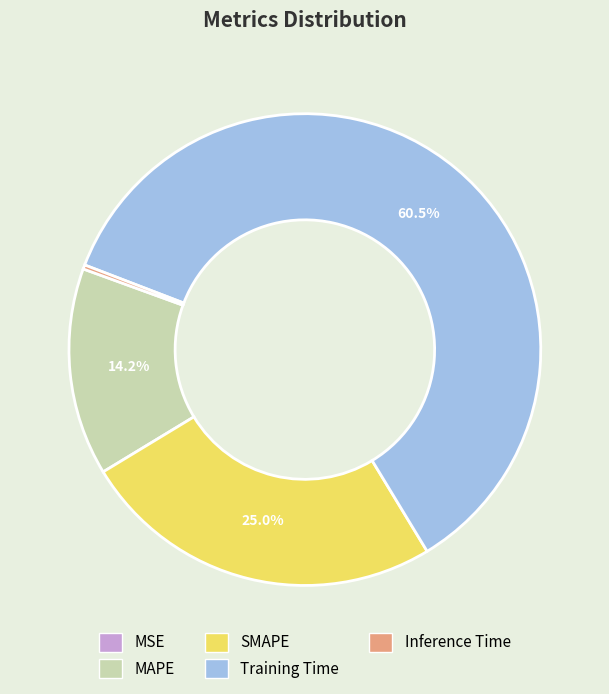

Which category has the biggest portion of the pie?

Training Time